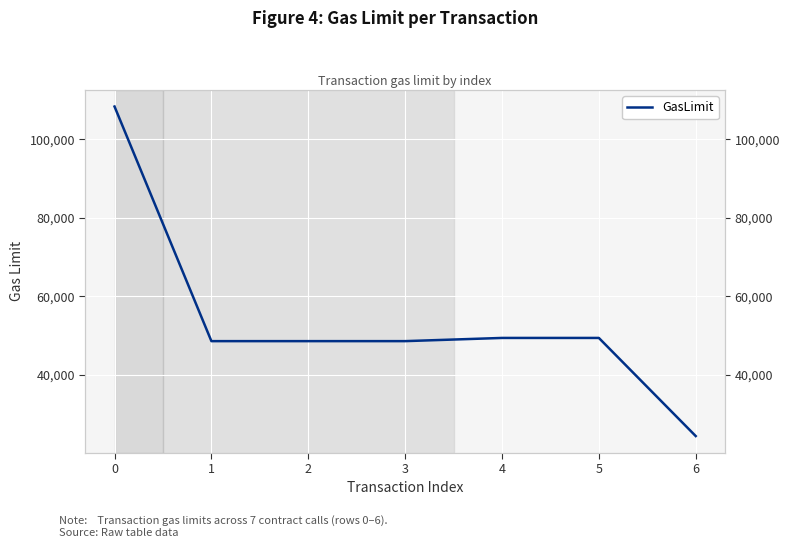

Approximately how many times larger is the value at 6 compared to 3?

0.5